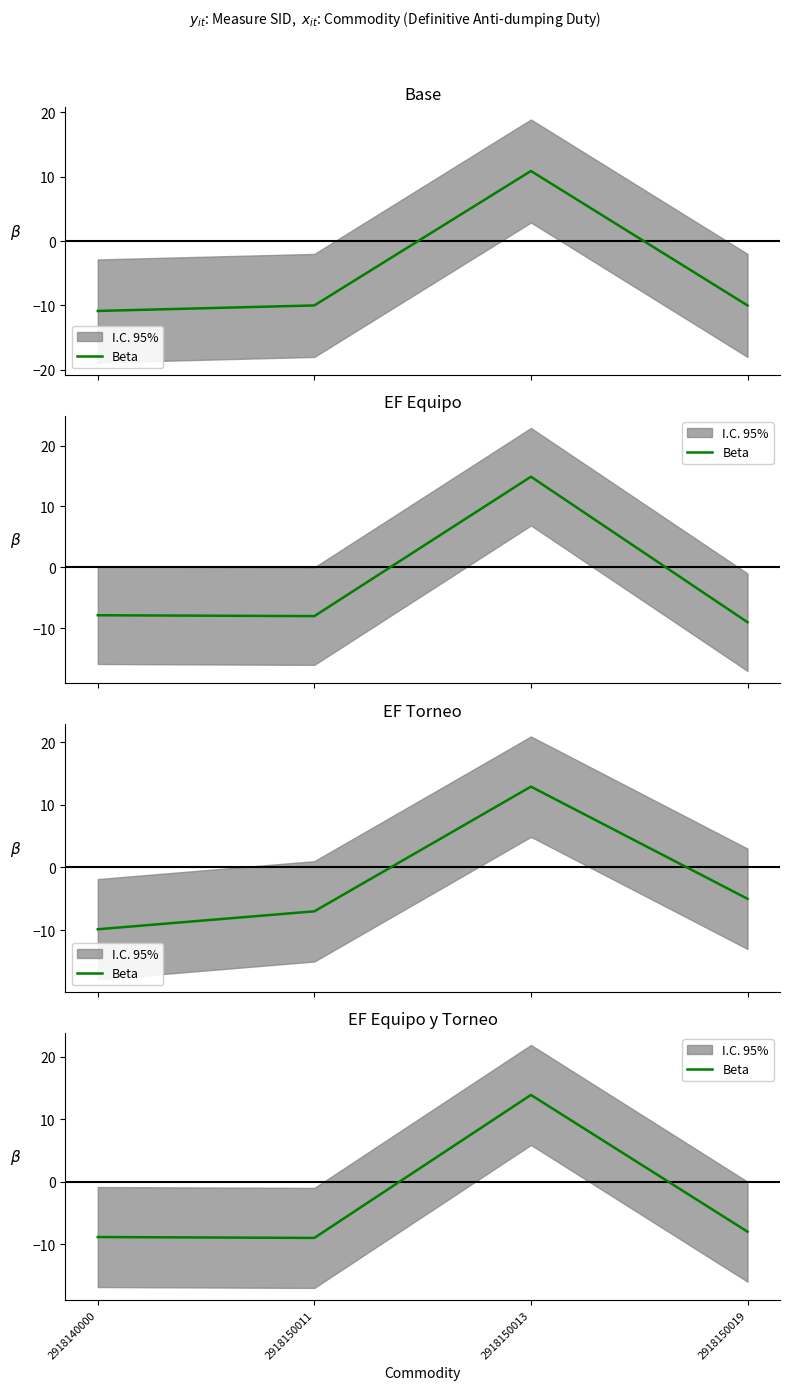

Reading left to right, what are all the values shown in this chart?

-8.9	-9.0	13.9	-8.0